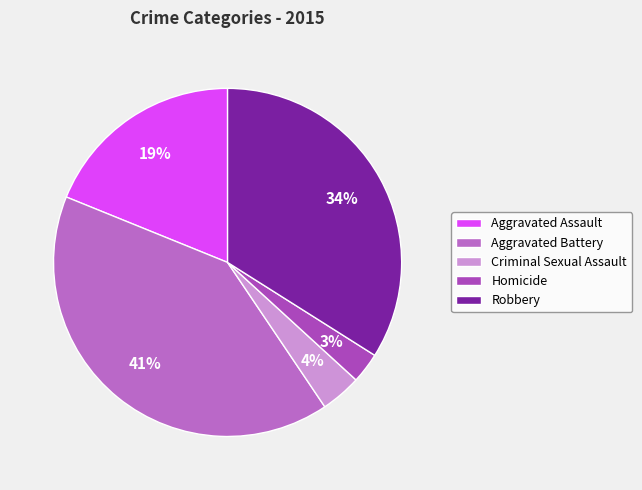

Between Criminal Sexual Assault and Aggravated Assault, which is larger?

Aggravated Assault